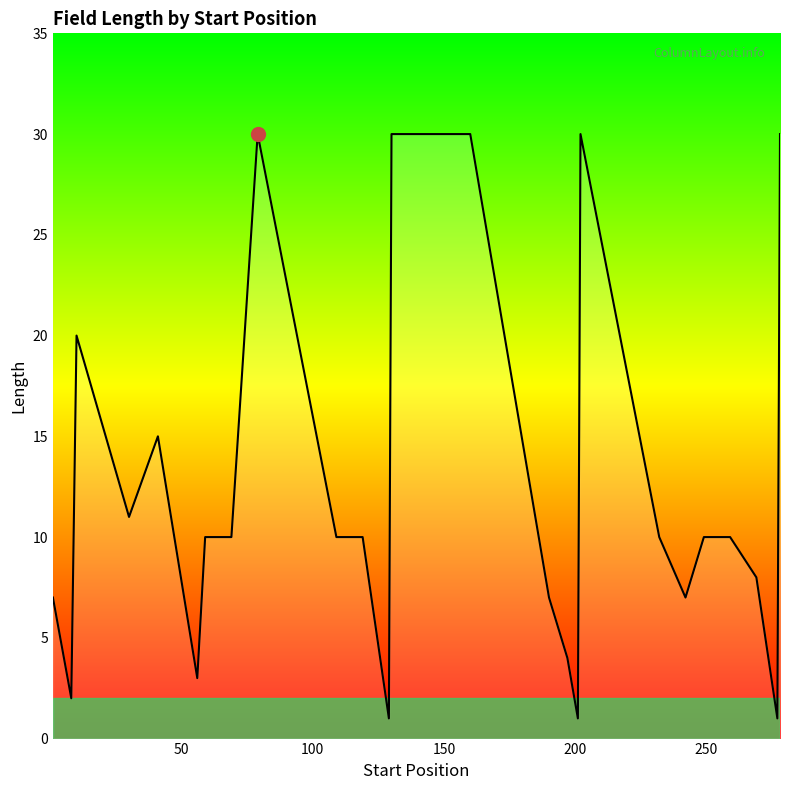

Reading right to left, list all the values displayed in this chart.

30	1	8	10	10	7	10	30	1	4	7	30	30	1	10	10	30	10	10	3	15	11	20	2	7